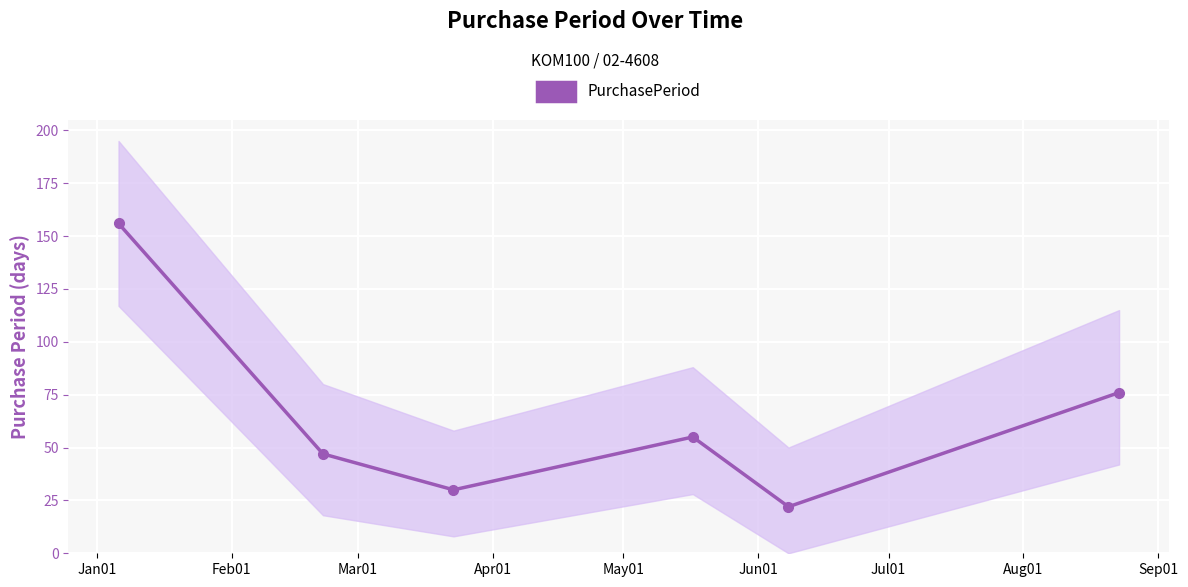

List the labels in order of value, smallest first.

May01, Mar01, Feb01, Apr01, Jun01, Jan01